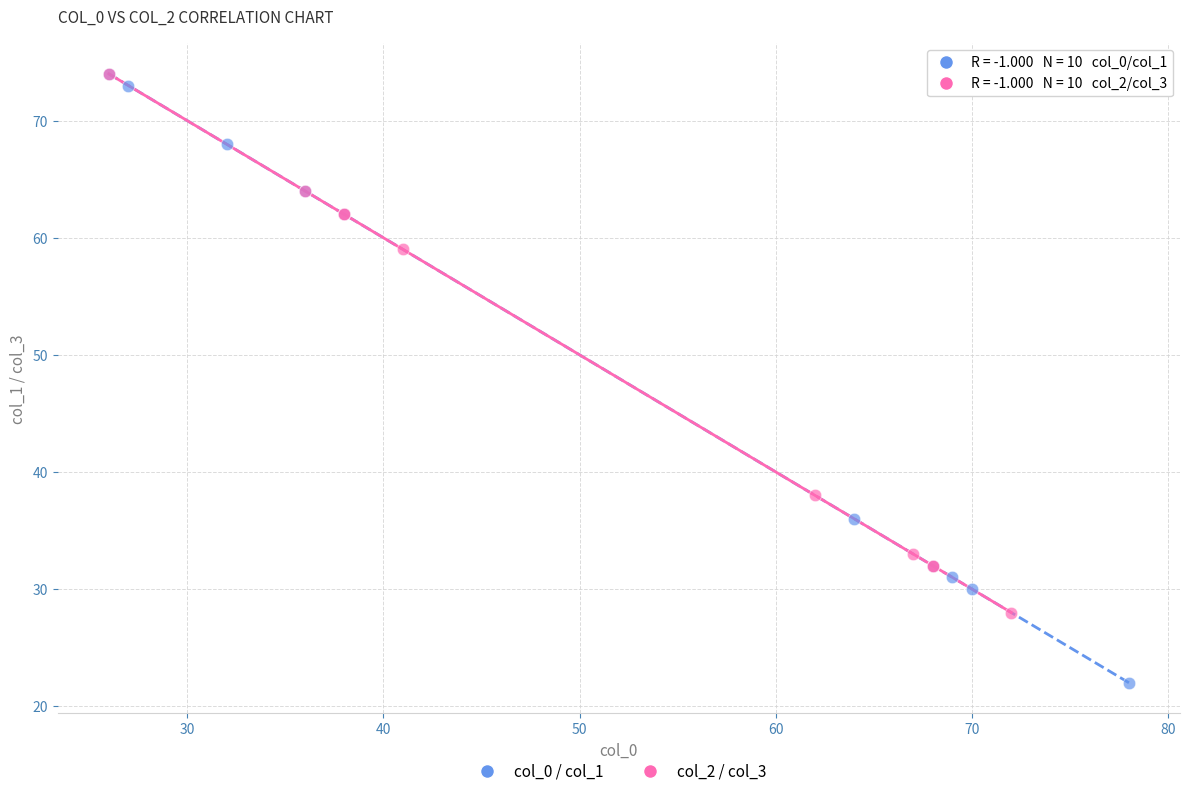

Which series has the largest Y range (max minus min)?

col_0 / col_1